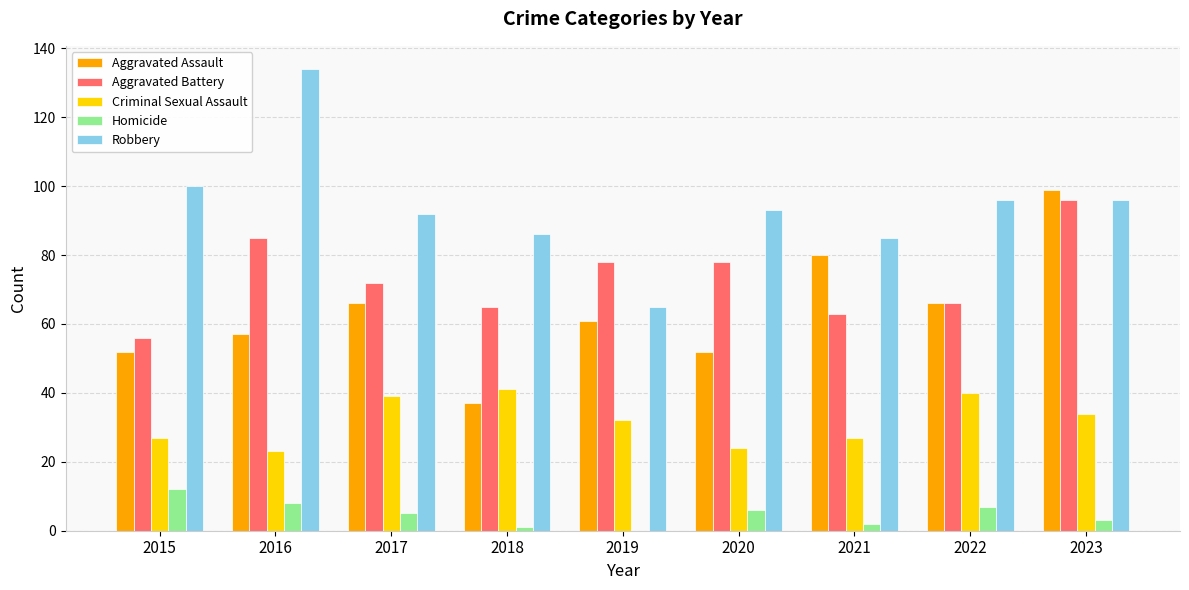

At which category is the sum across all series the highest?

2023